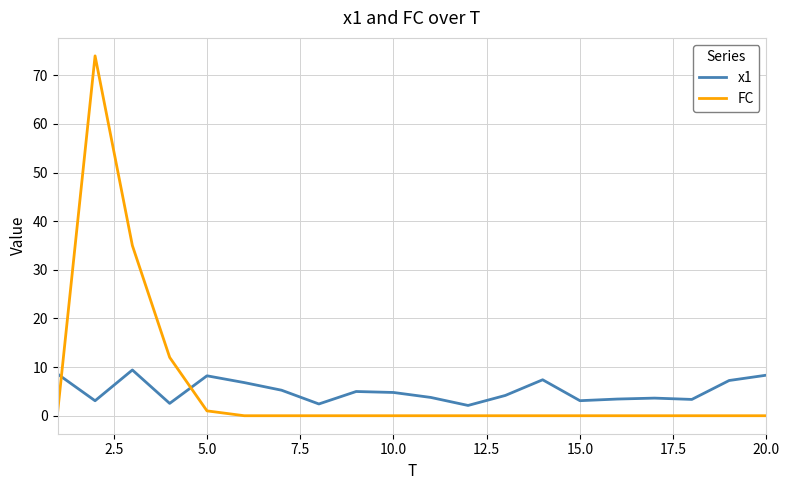

What is the minimum value for x1?

2.1